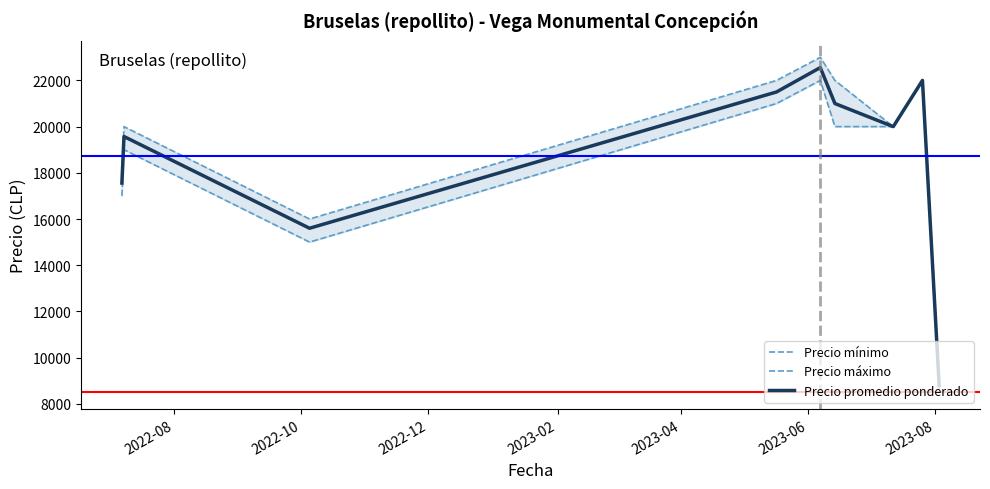

What is the value of the Precio mínimo point at the 2nd from the left?

19000